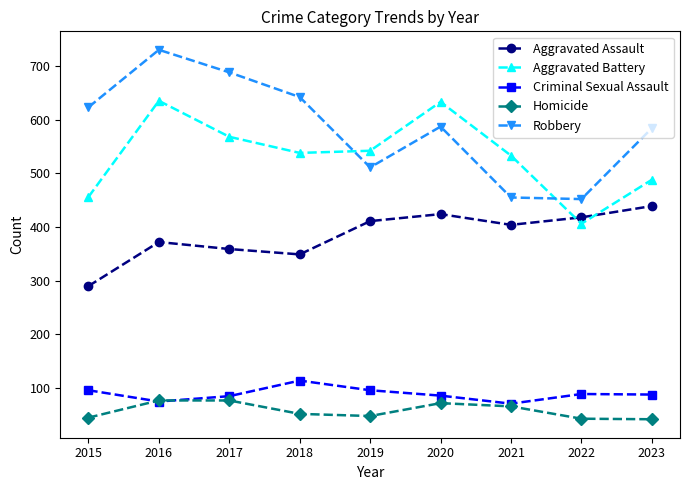

What is the minimum value for Robbery?

452